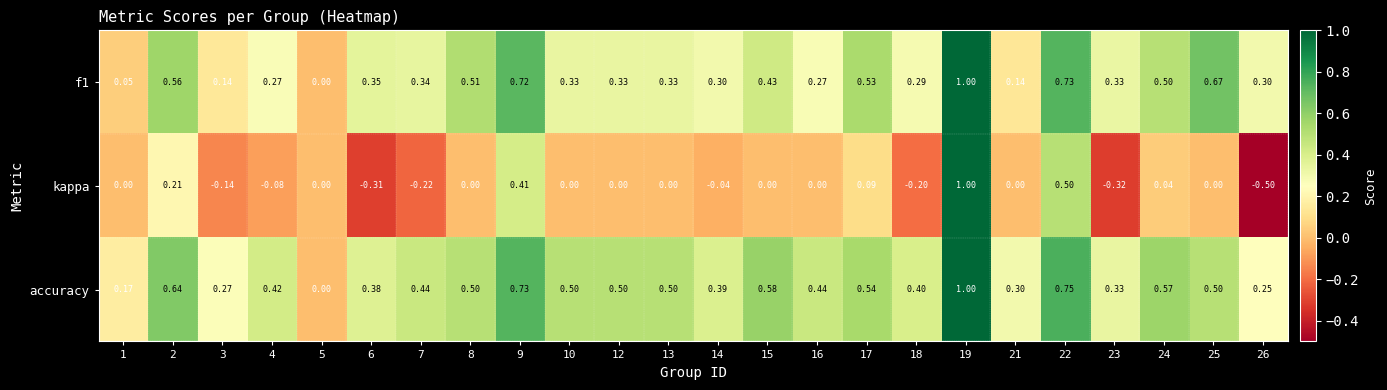

Between 13 and 22, which series saw the biggest shift?

kappa